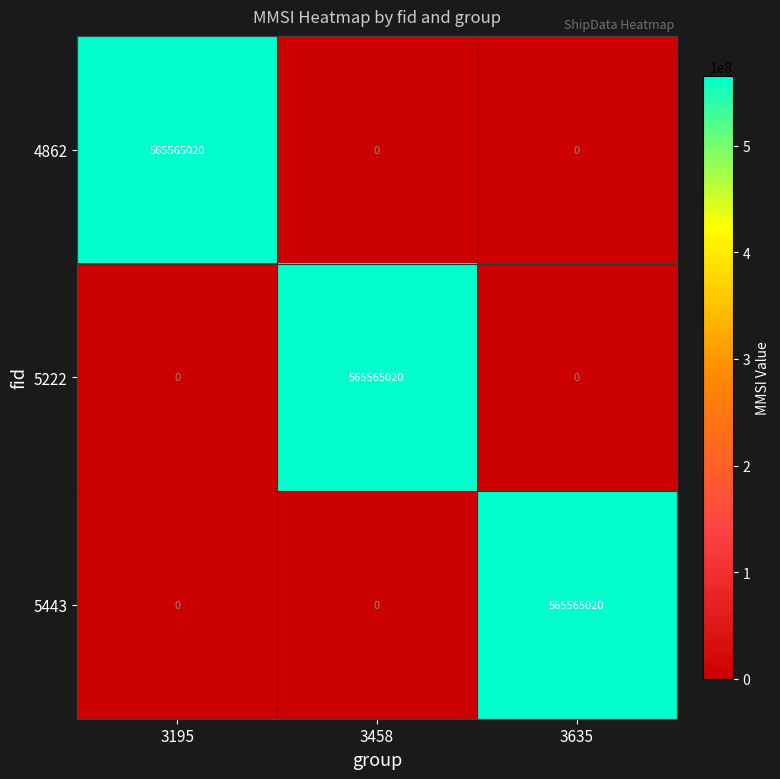

Count the number of categories in the chart.

3